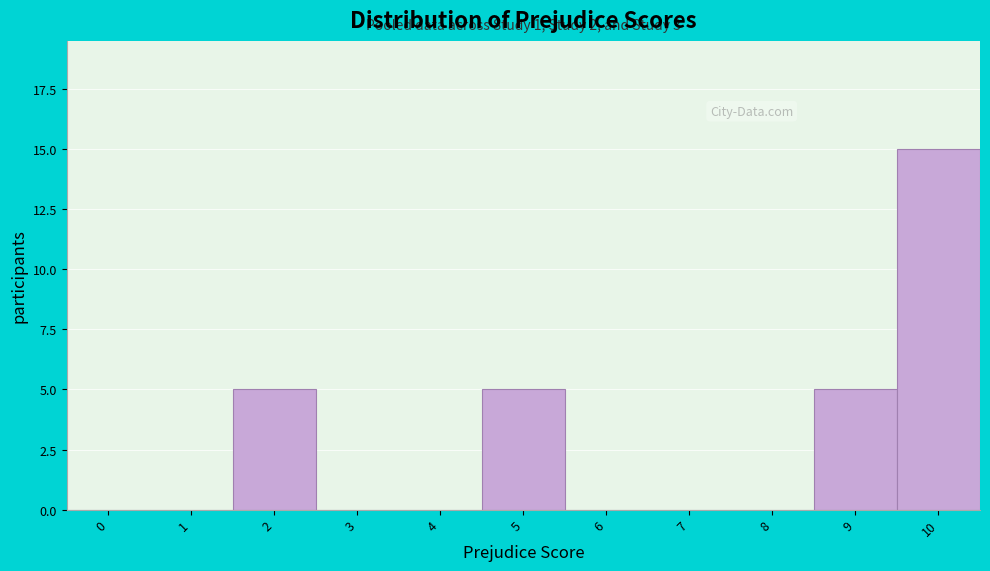

Reading right to left, transcribe all the data shown in this chart.

10=15	9=5	8=0	7=0	6=0	5=5	4=0	3=0	2=5	1=0	0=0